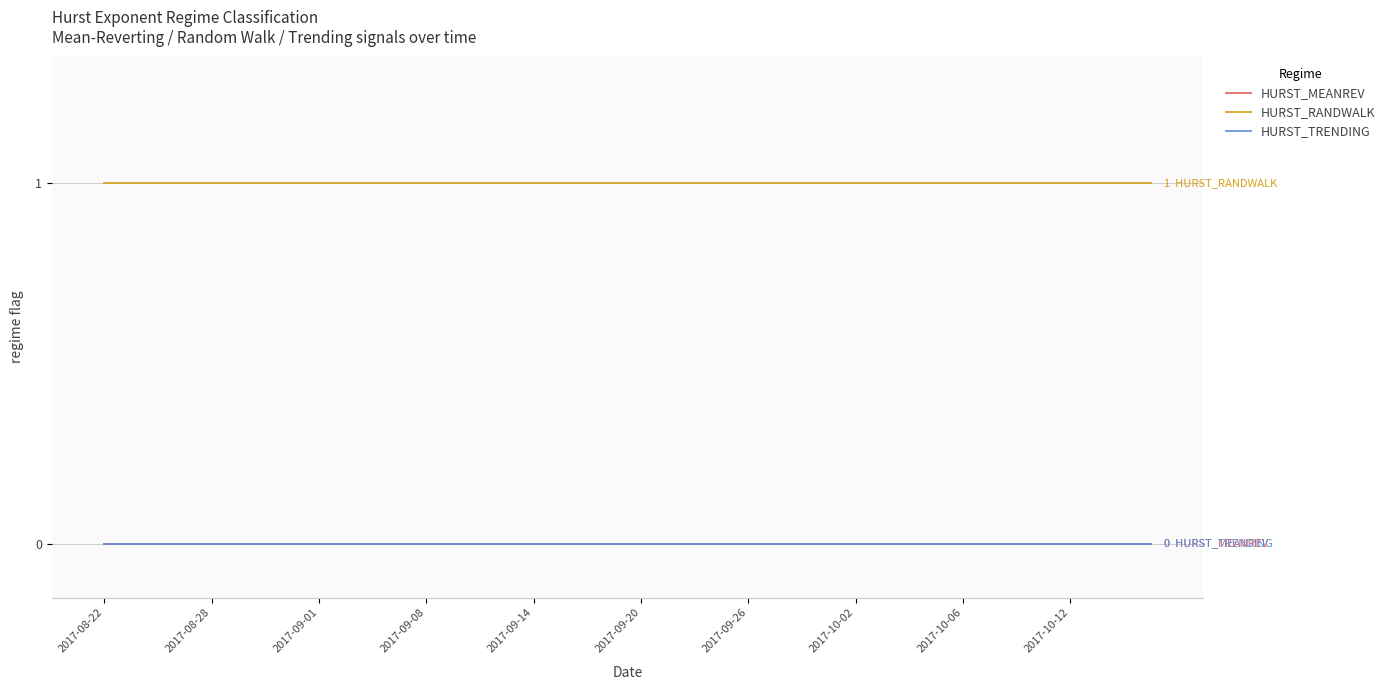

True or false: HURST_TRENDING has more than 1 points higher than both neighbors.

False